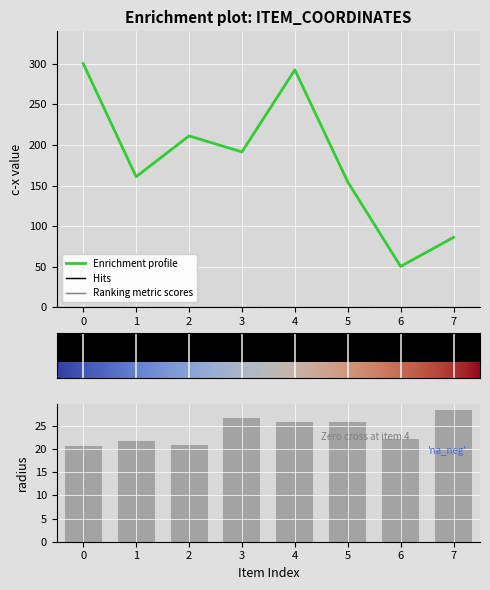

Reading left to right, extract all data points from this chart.

c-x: 300.3	160.8	211.1	191.4	292.5	154.4	50.3	86.1
radius: 20.6	21.8	20.9	26.8	25.9	25.9	22.3	28.4